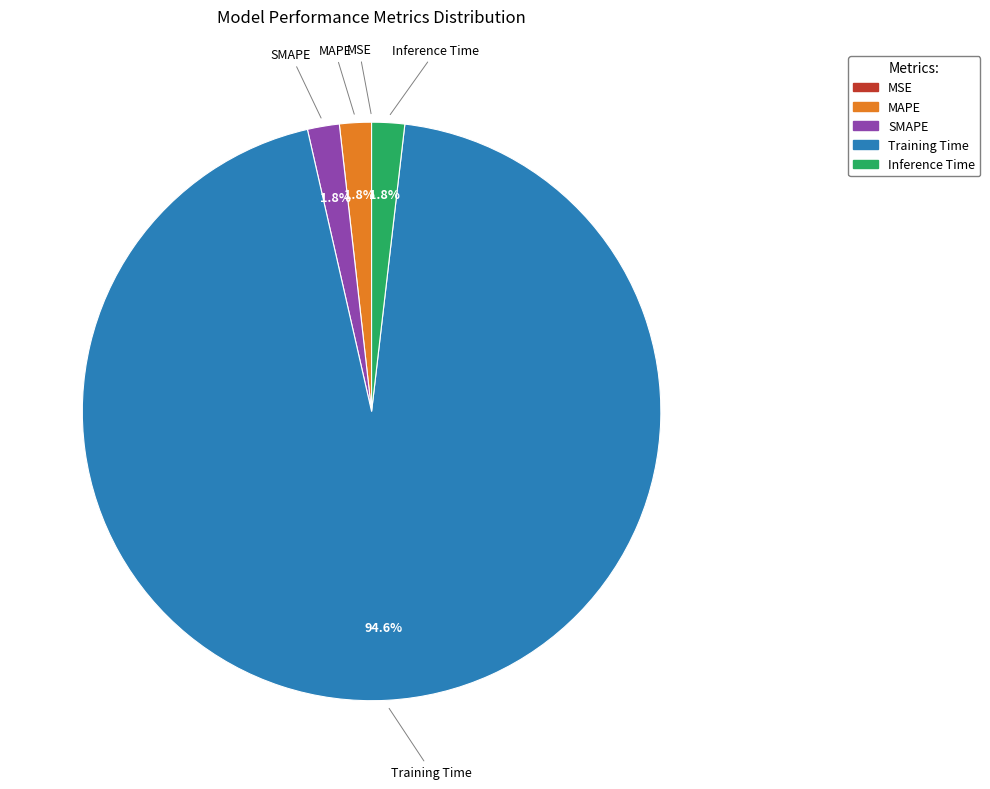

Is there any slice that represents more than half of the pie?

Yes